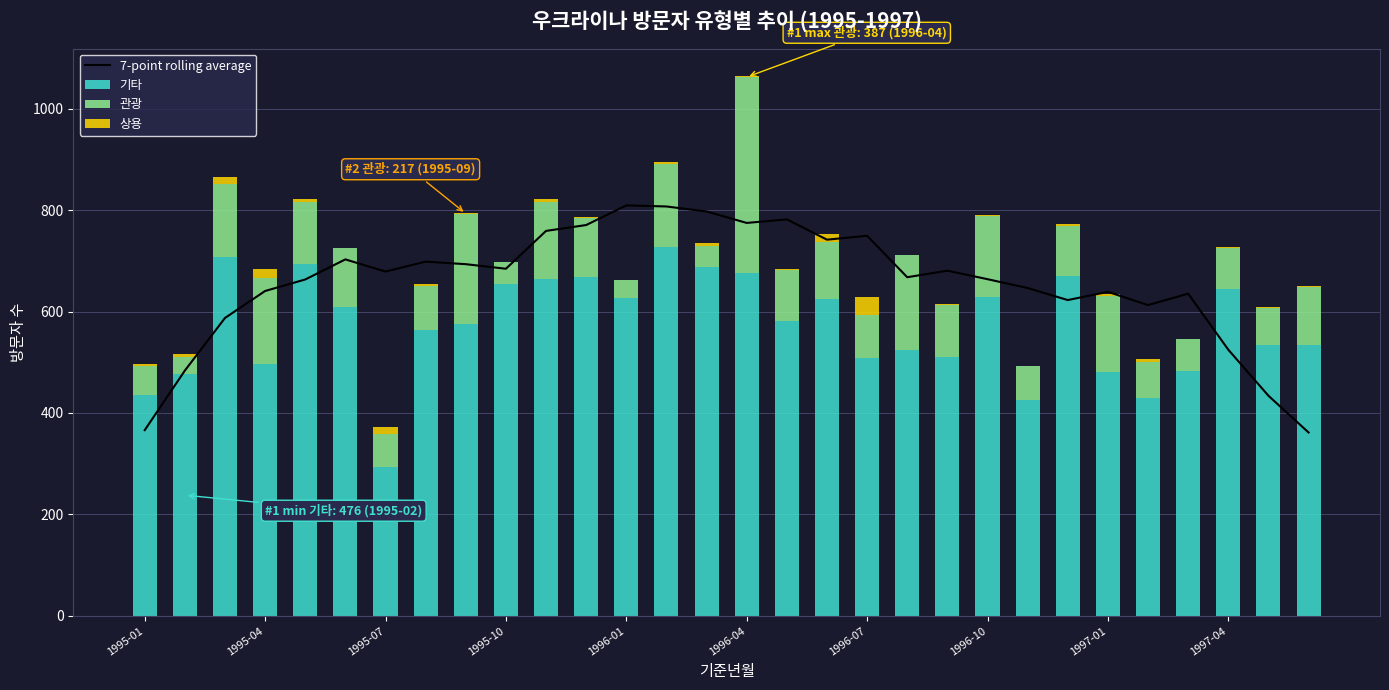

What is the highest value of the 기타 series?

728